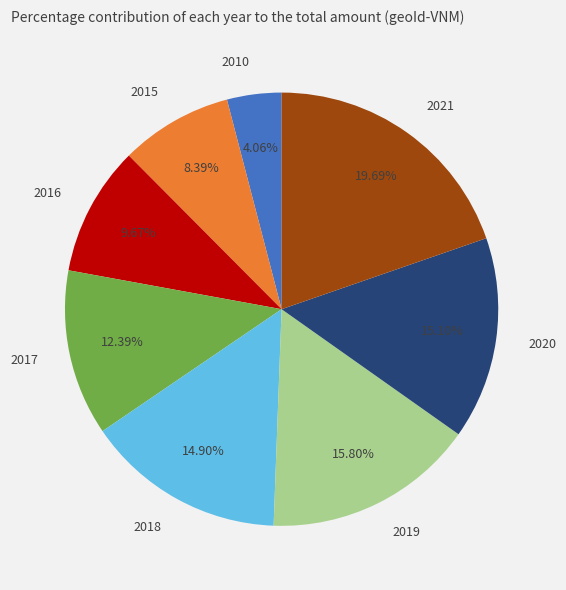

Approximately how many times larger is the value at 2019 compared to 2016?

1.6